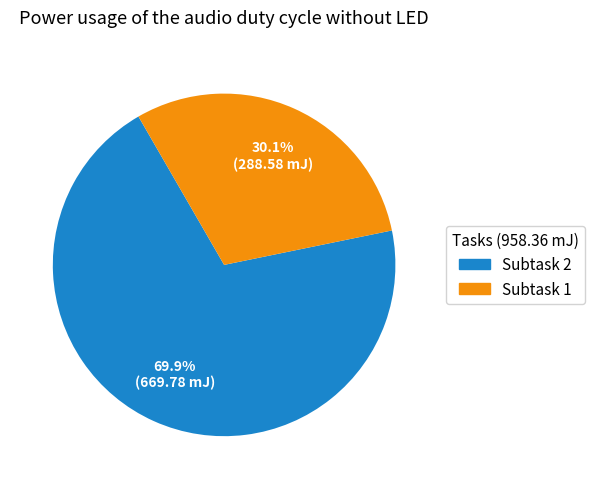

Which has a higher value, Subtask 1 or Subtask 2?

Subtask 2